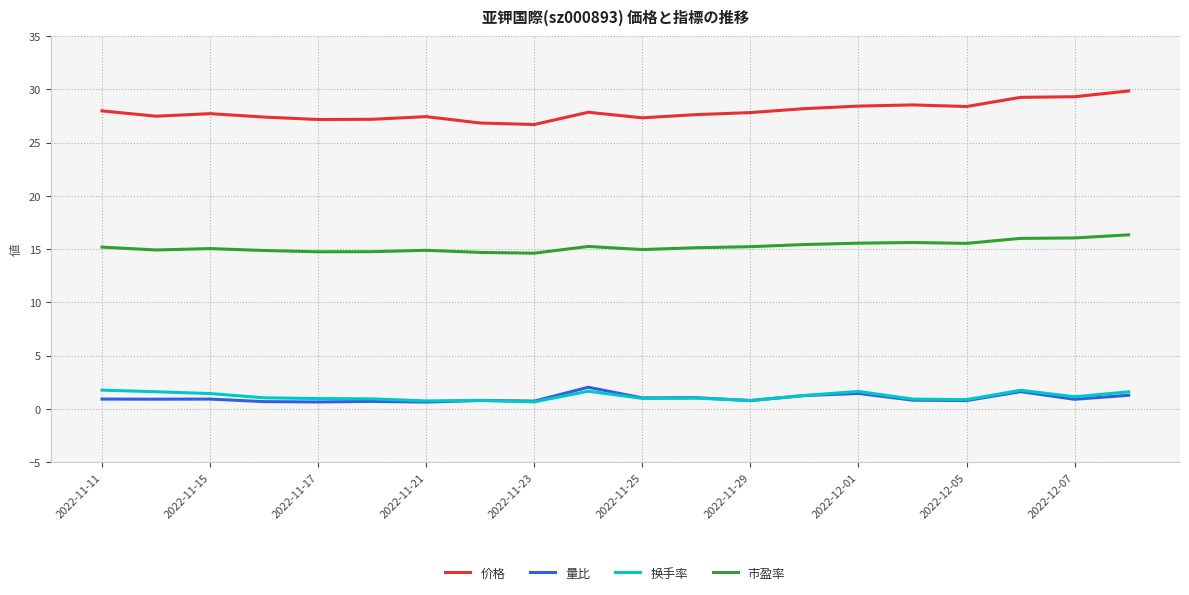

Which series has the largest total across all categories?

价格